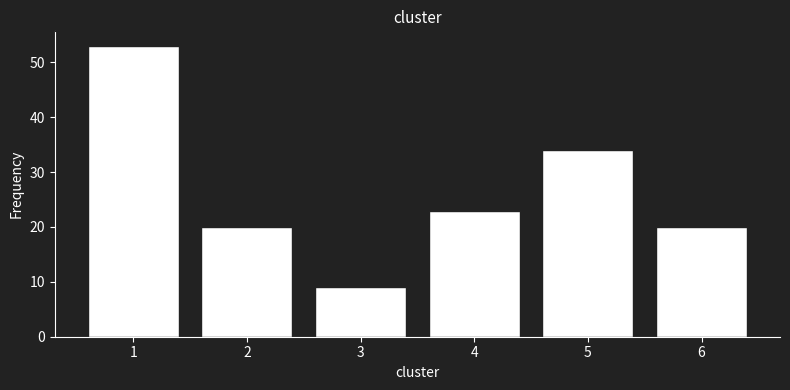

Reading left to right, transcribe all the data shown in this chart.

53	20	9	23	34	20